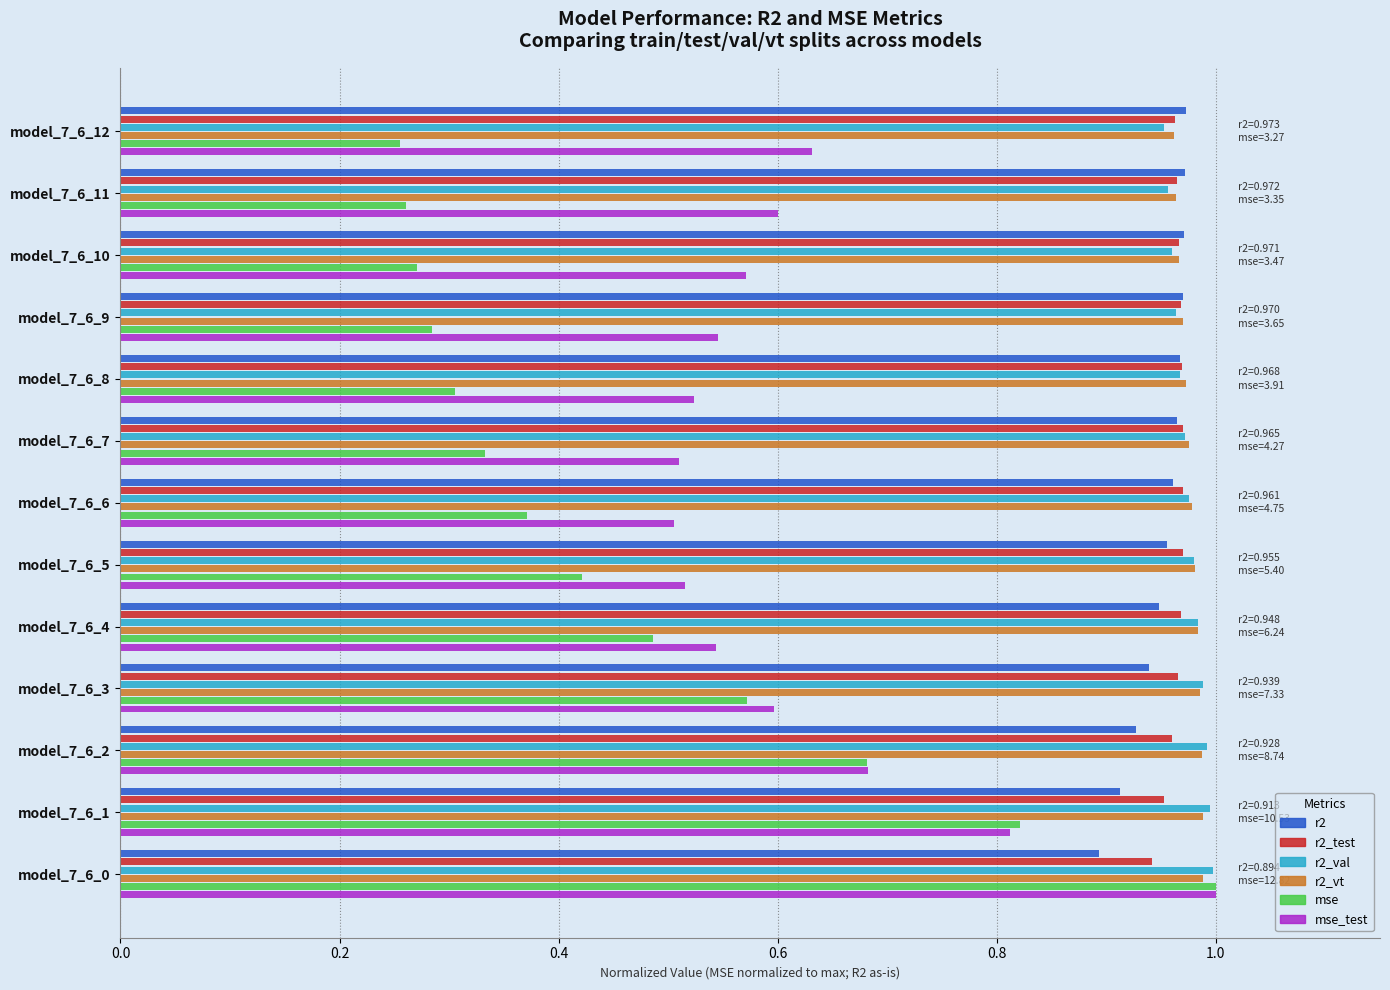

Is it true that r2 equals 1.0 at model_7_6_12?

True